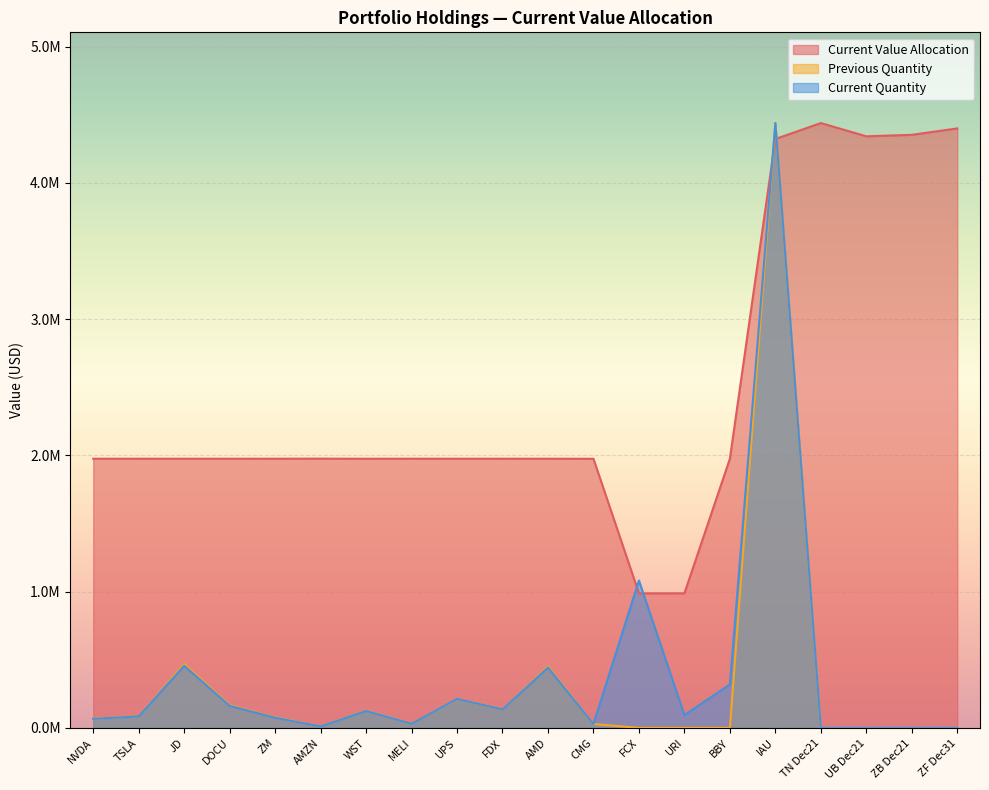

At how many categories does at least one series exceed 4189466?

5